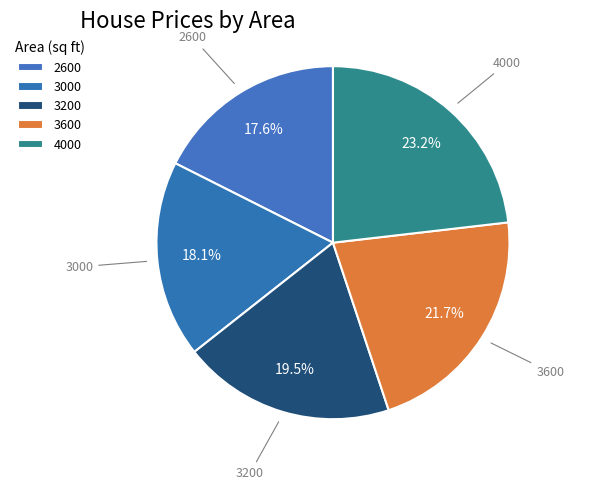

Combined, do 3200 and 2600 account for over 50%?

No